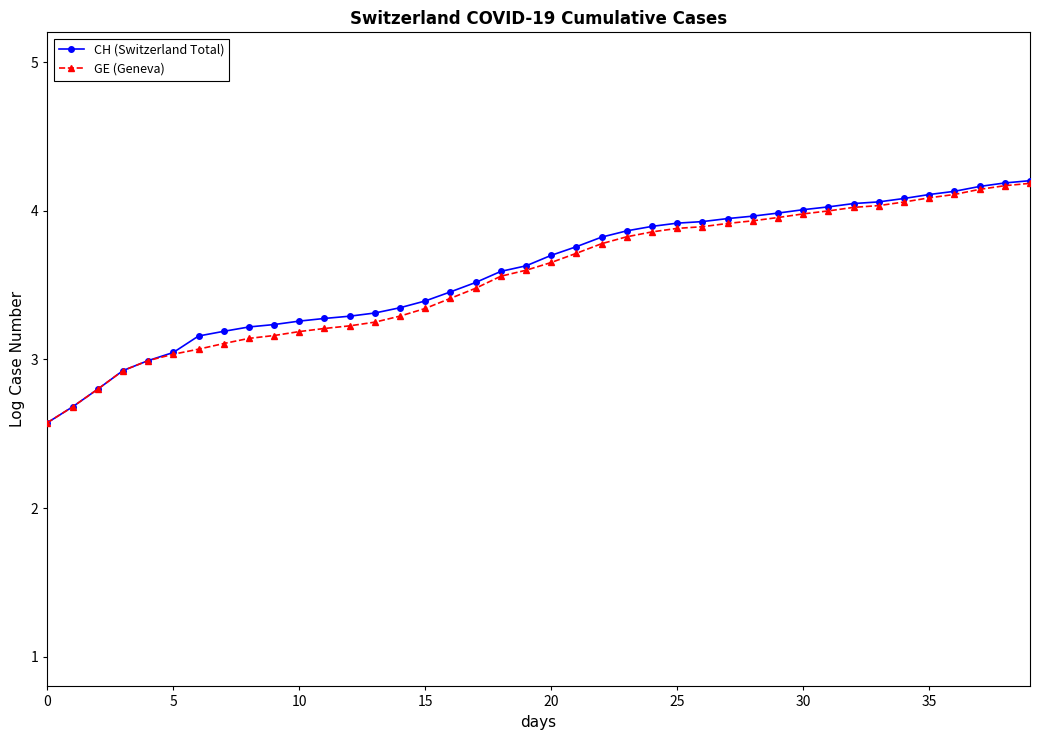

What is the maximum value shown in the chart?

4.2